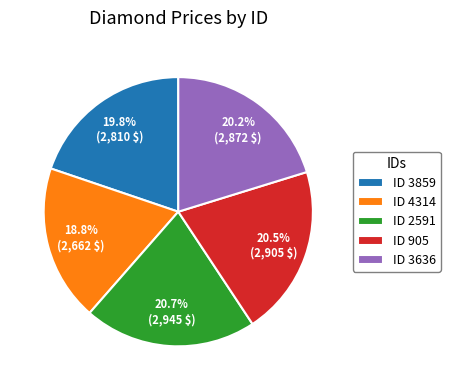

Is there any slice that represents more than half of the pie?

No